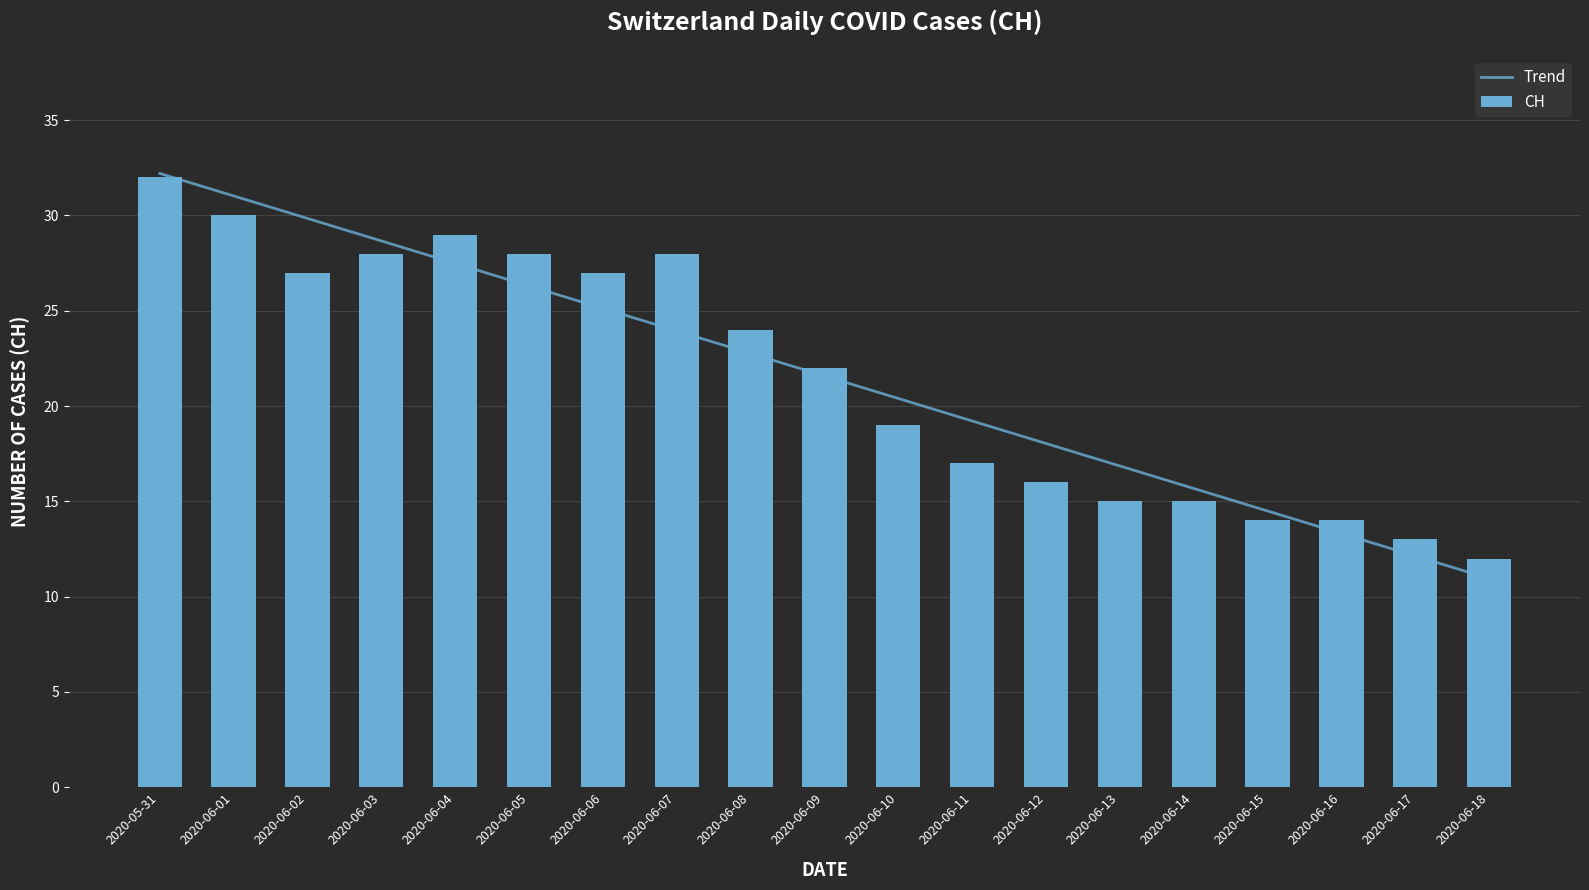

Between 2020-06-11 and 2020-06-12, which is larger?

2020-06-11